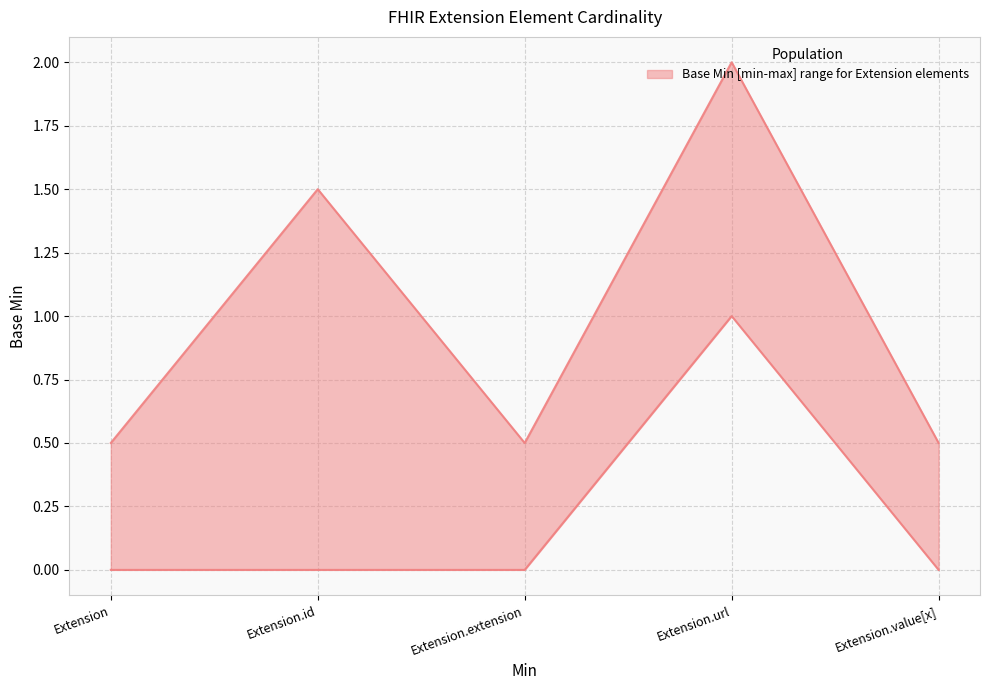

List the labels in order of value, smallest first.

Extension, Extension.id, Extension.extension, Extension.value[x], Extension.url